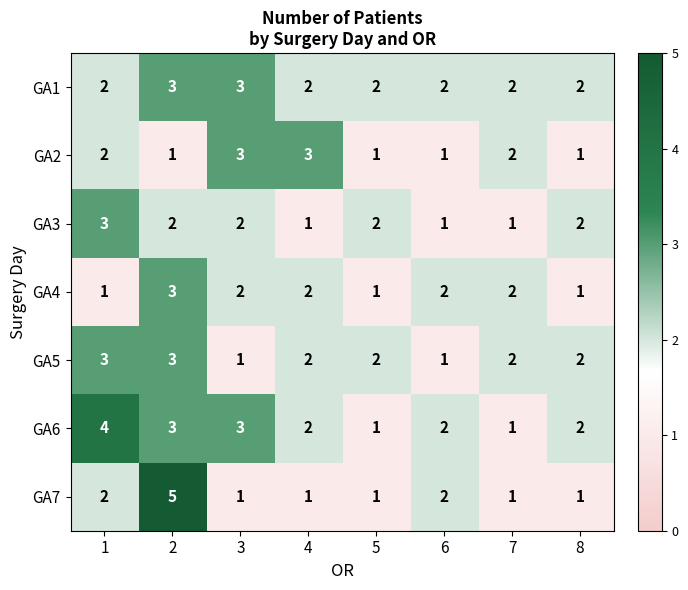

What is the difference between the maximum and minimum values in the GA7 series?

4